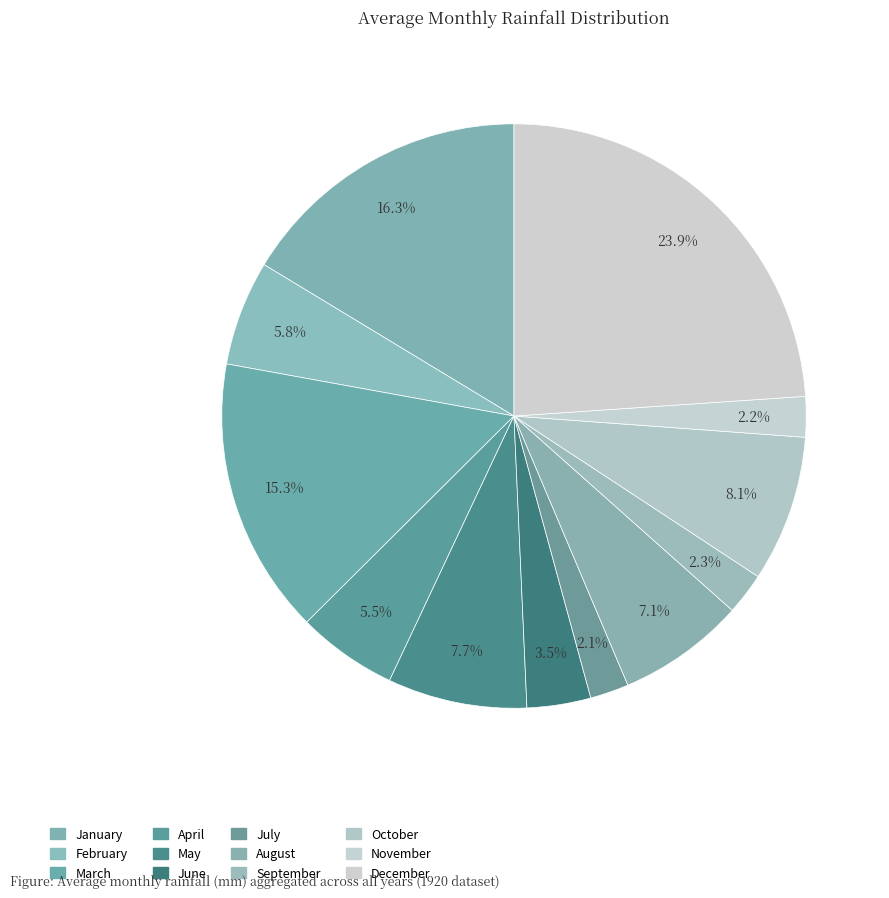

To the nearest percent, what is the average slice percentage?

8%